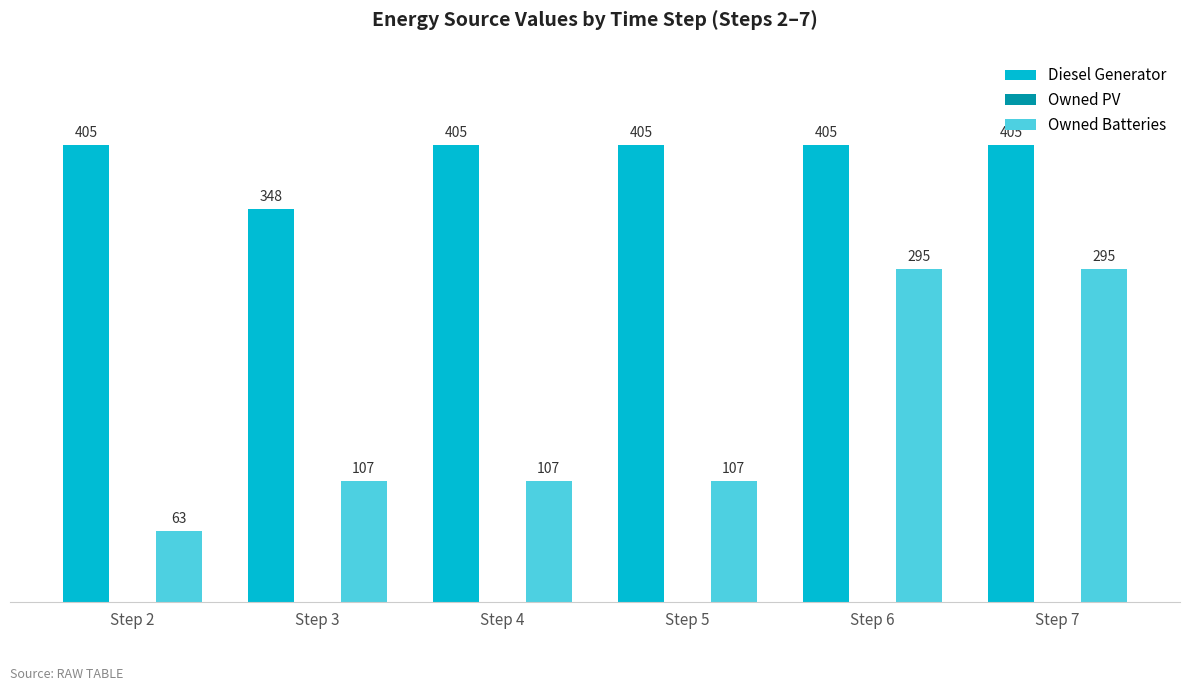

Does the chart contain any negative values?

No